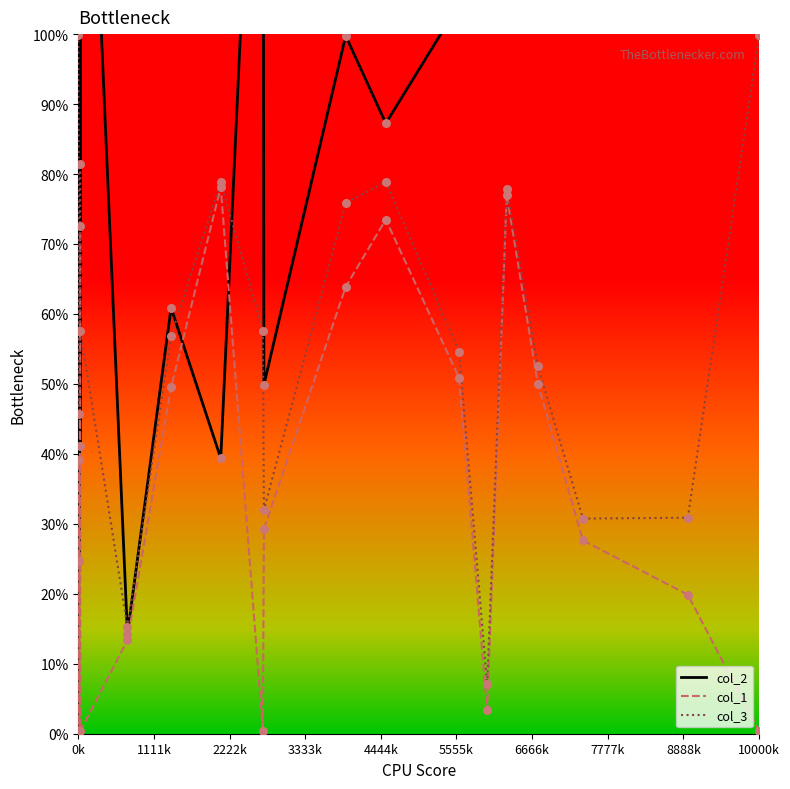

What are all the series names shown in the legend?

col_2, col_1, col_3